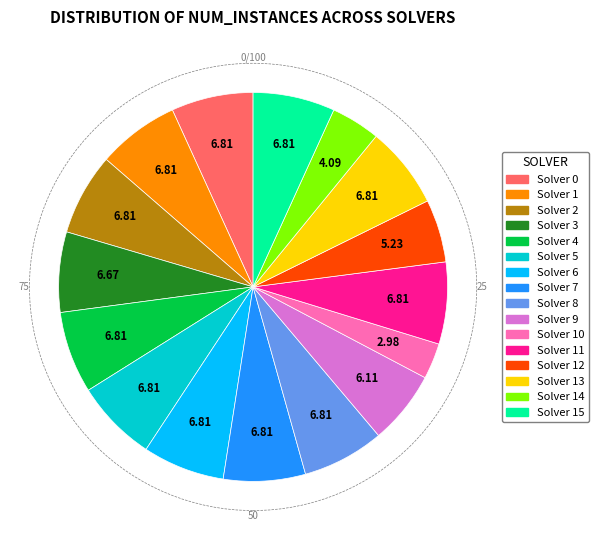

Does any single category account for the majority?

No